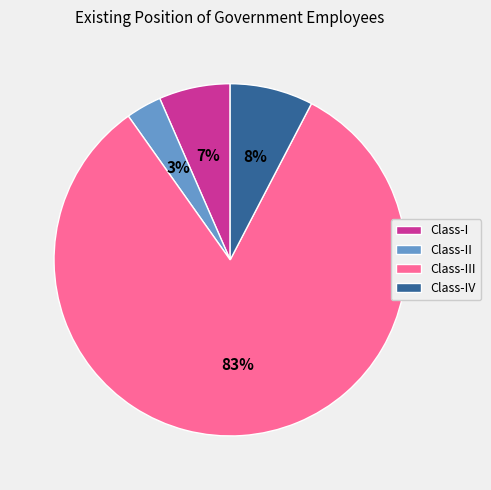

How many slices are in this pie chart?

4